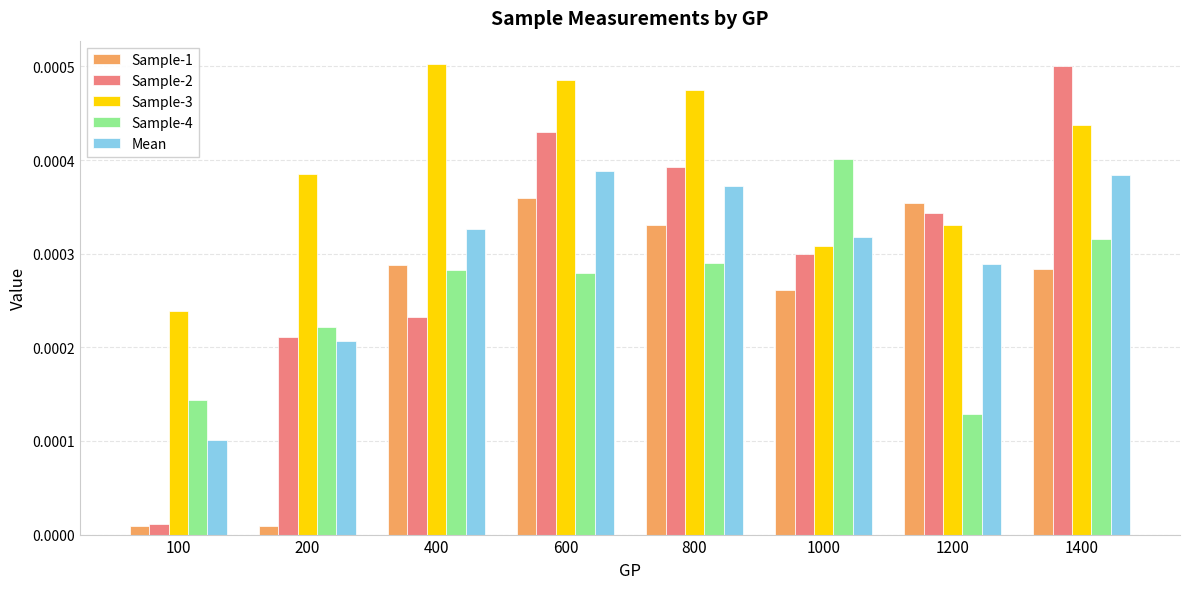

At which label is Sample-3 closest to 0?

100